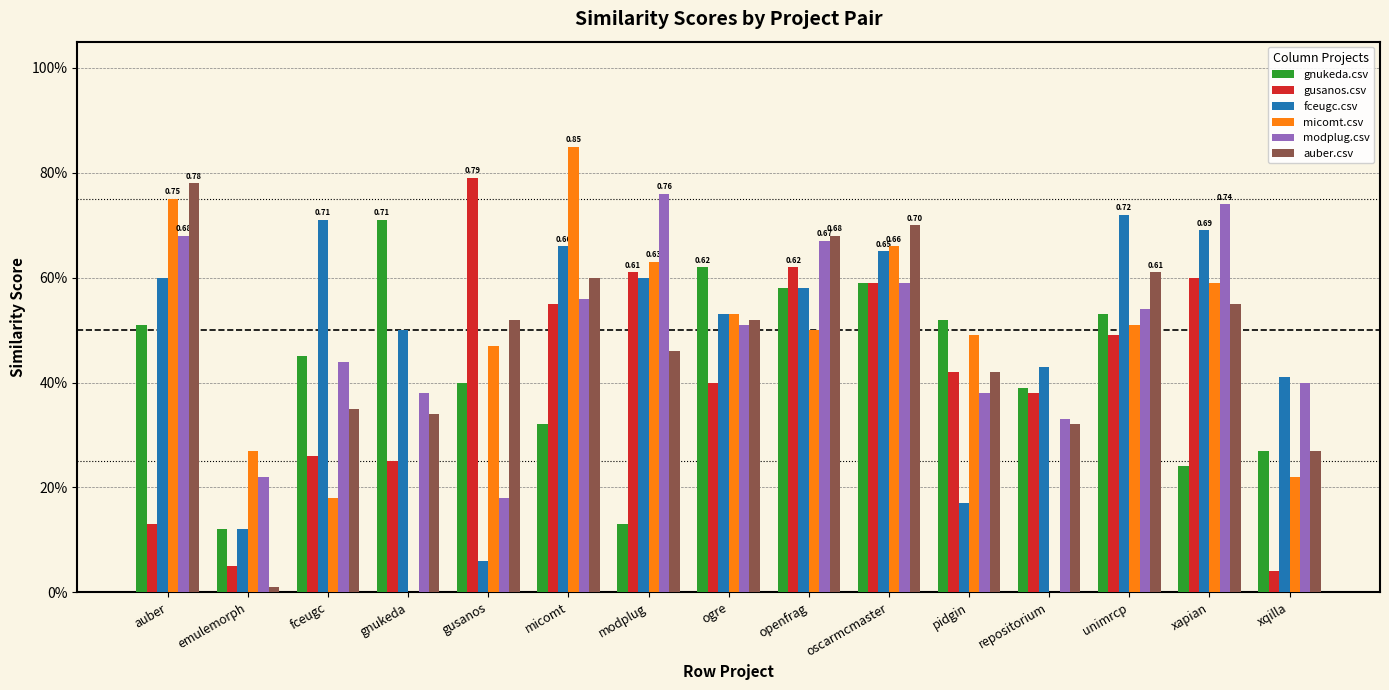

Reading left to right, what are all the values shown in this chart?

gnukeda.csv: 0.5	0.1	0.5	0.7	0.4	0.3	0.1	0.6	0.6	0.6	0.5	0.4	0.5	0.2	0.3
gusanos.csv: 0.1	0.1	0.3	0.2	0.8	0.6	0.6	0.4	0.6	0.6	0.4	0.4	0.5	0.6	0.0
fceugc.csv: 0.6	0.1	0.7	0.5	0.1	0.7	0.6	0.5	0.6	0.7	0.2	0.4	0.7	0.7	0.4
micomt.csv: 0.8	0.3	0.2	0.0	0.5	0.8	0.6	0.5	0.5	0.7	0.5	0.0	0.5	0.6	0.2
modplug.csv: 0.7	0.2	0.4	0.4	0.2	0.6	0.8	0.5	0.7	0.6	0.4	0.3	0.5	0.7	0.4
auber.csv: 0.8	0.0	0.3	0.3	0.5	0.6	0.5	0.5	0.7	0.7	0.4	0.3	0.6	0.6	0.3